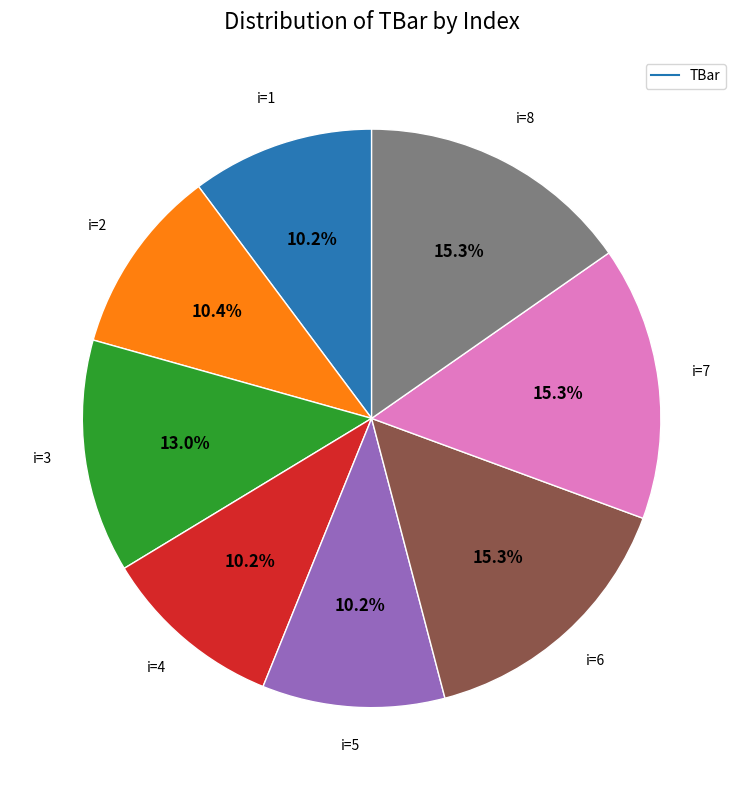

Does any single category account for the majority?

No